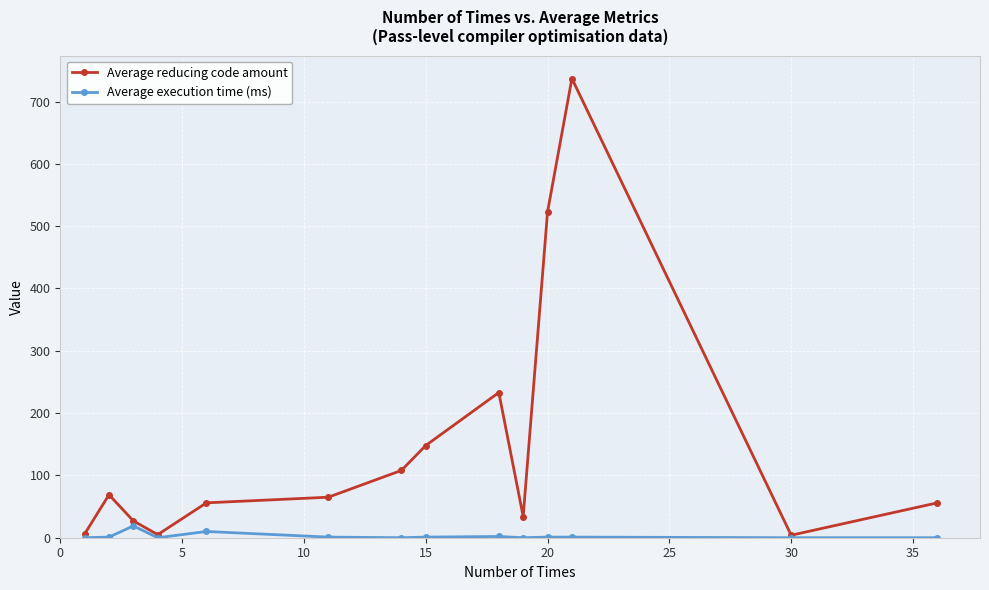

Which series has the largest total across all categories?

Average reducing code amount